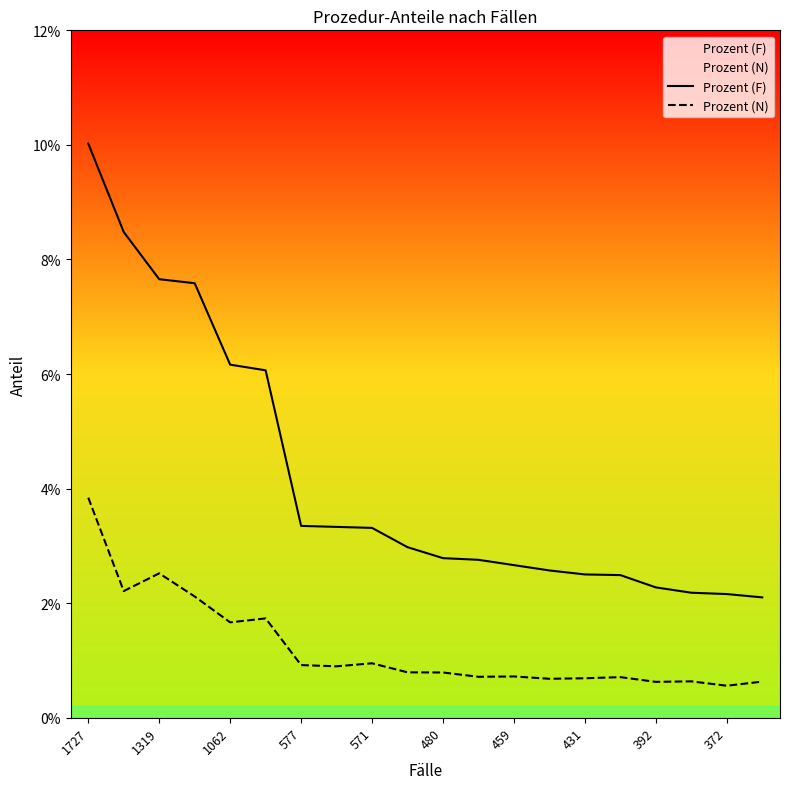

True or false: Prozent (N) has more than 1 points higher than both neighbors.

True